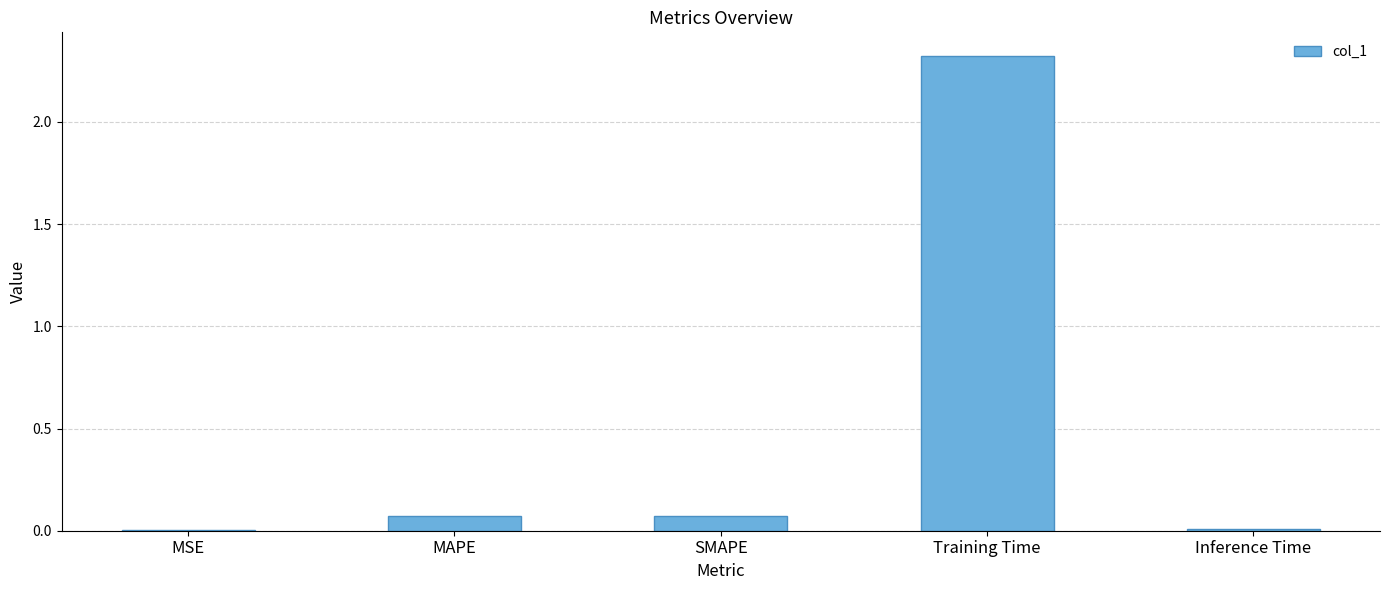

The value at MSE is 0.0. True or false?

True